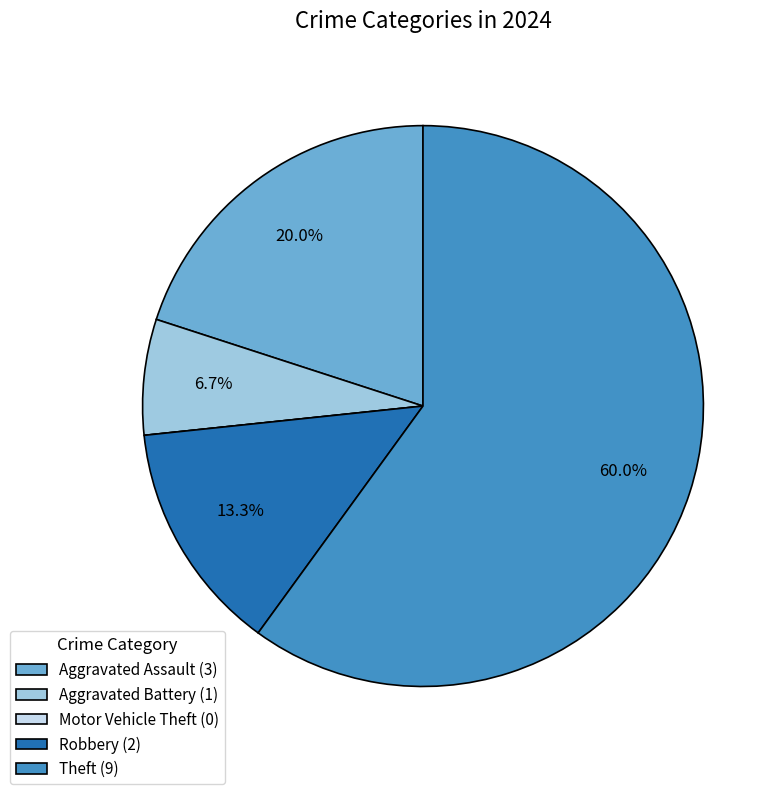

Which category has the biggest portion of the pie?

Theft